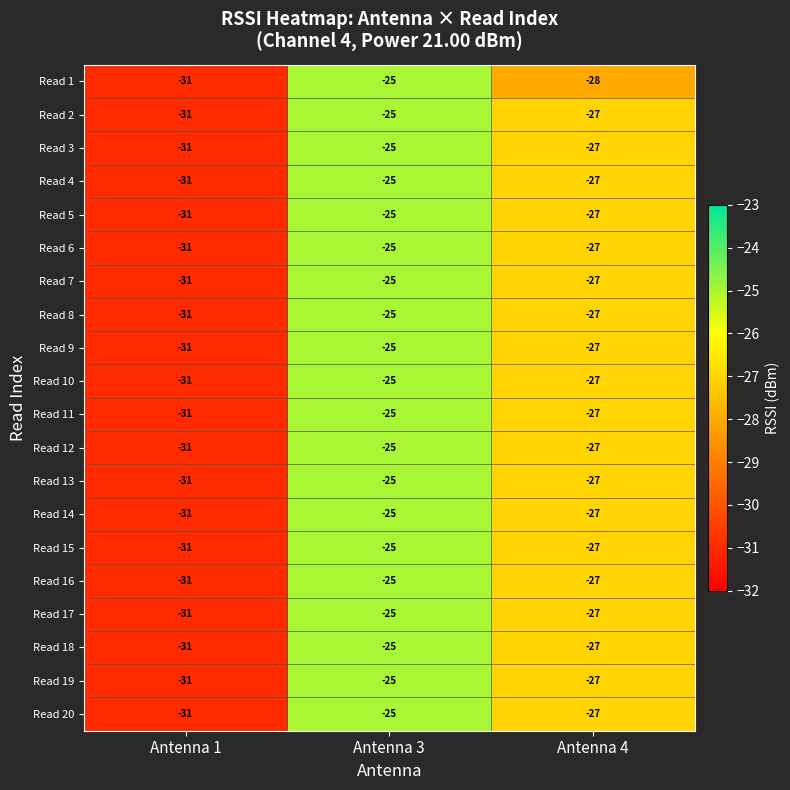

What is the sum of all Read 20 values?

-83